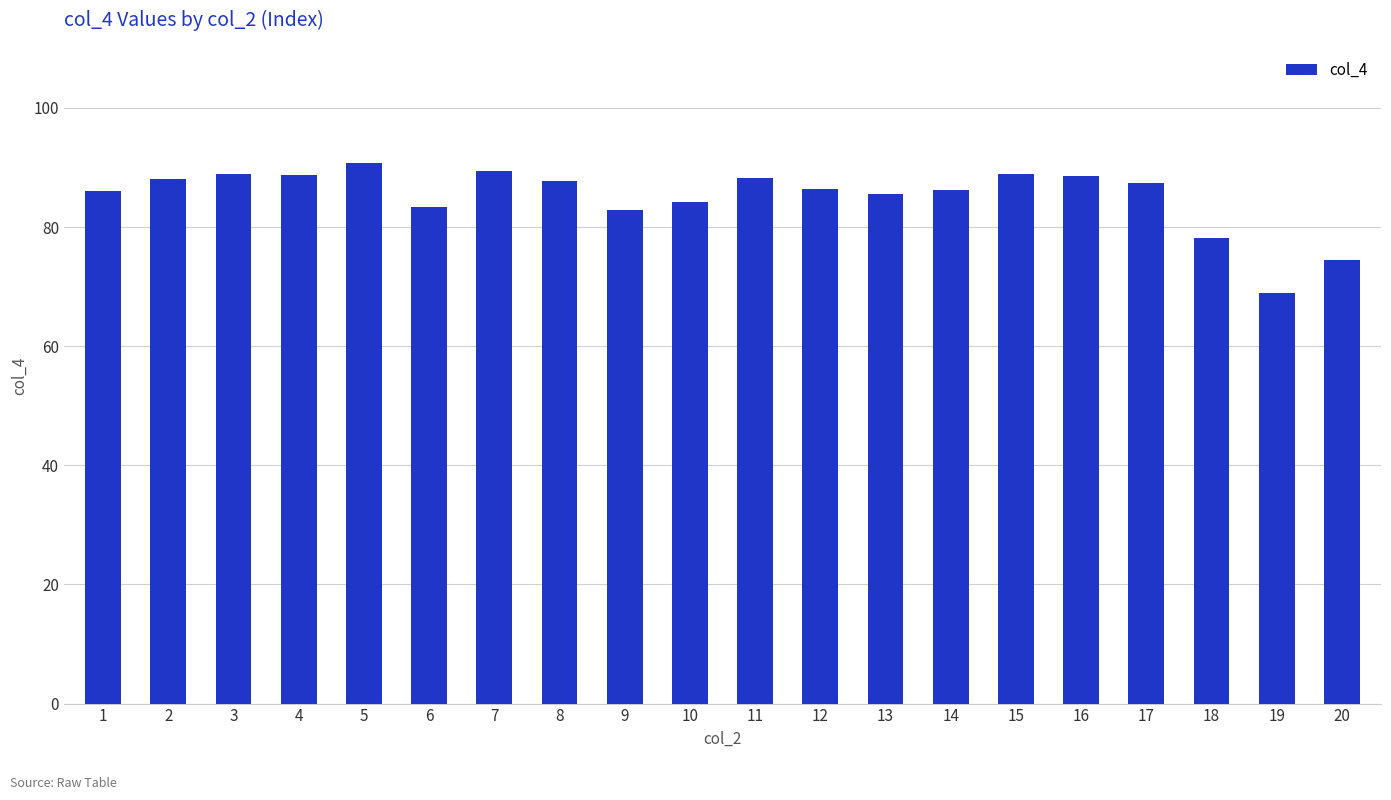

What is the smallest value displayed?

69.0